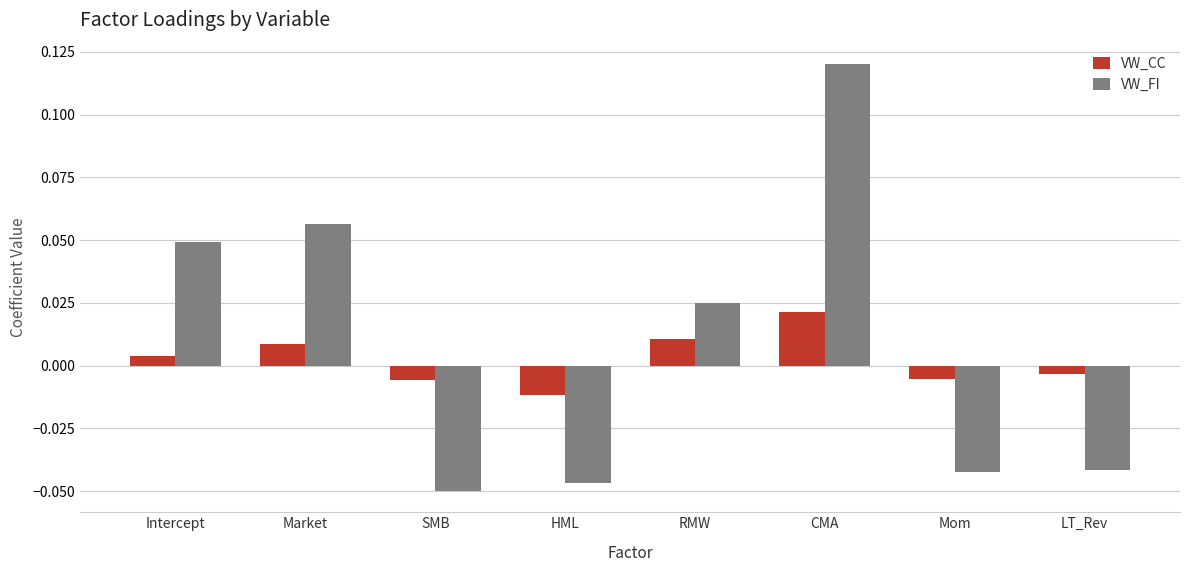

Rank the series by their maximum value, from lowest to highest.

VW_CC, VW_FI